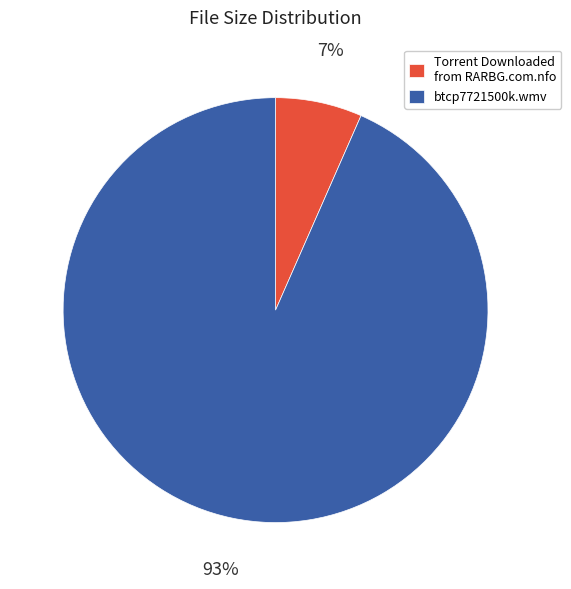

To the nearest percent, what is the average slice percentage?

50%